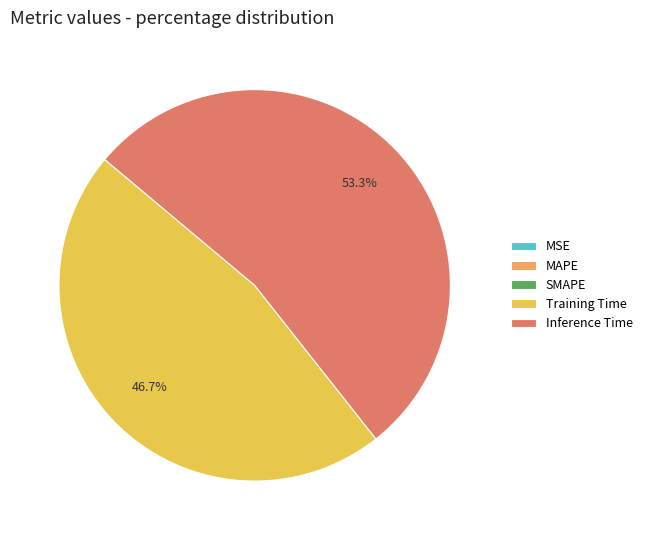

Which slice is the largest?

Inference Time